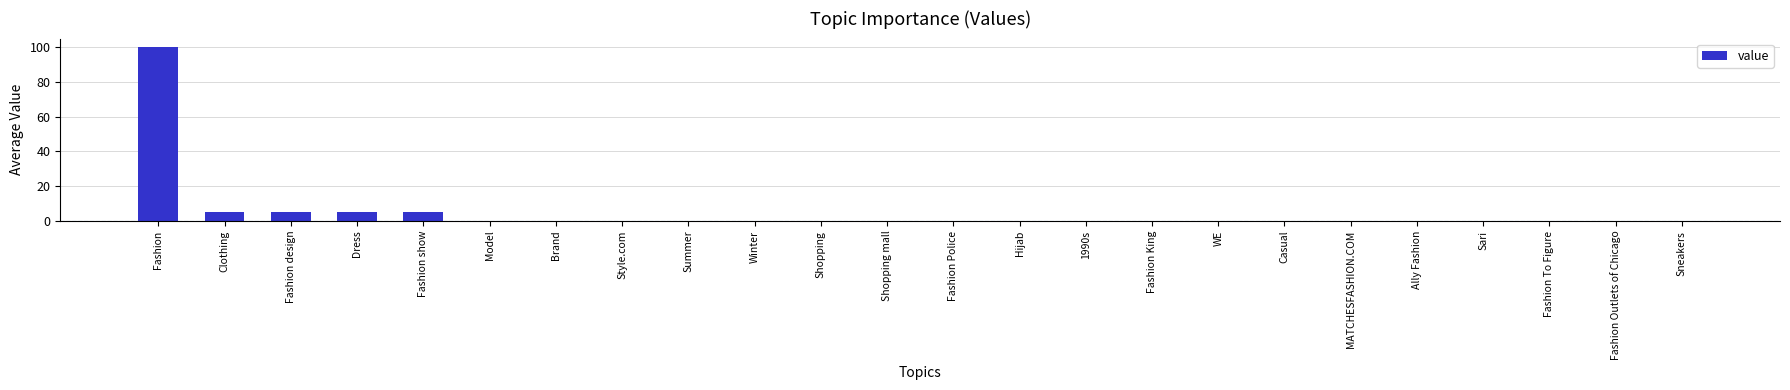

True or false: the data shows 34 at WE.

False